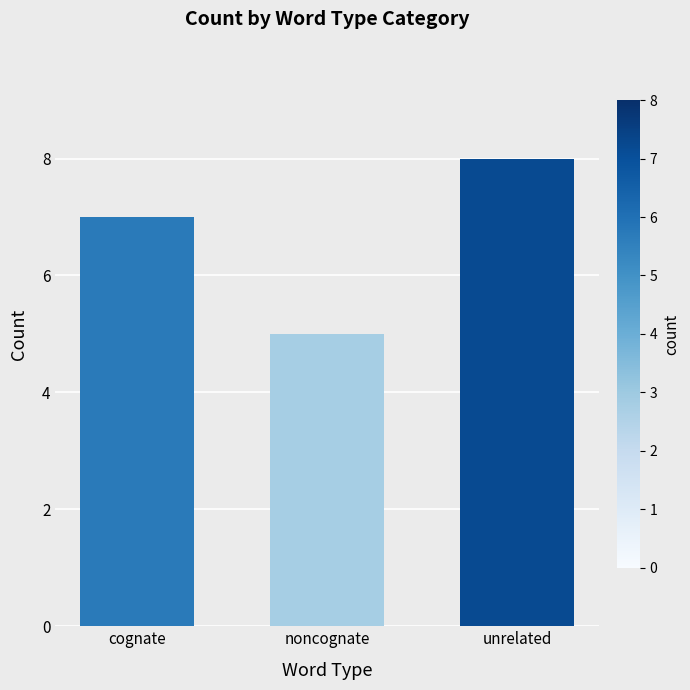

Which has a higher value, unrelated or noncognate?

unrelated